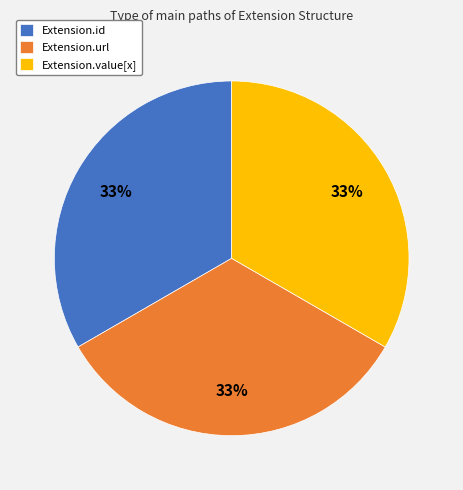

Is it true that Extension.extension is 1% of the pie?

False